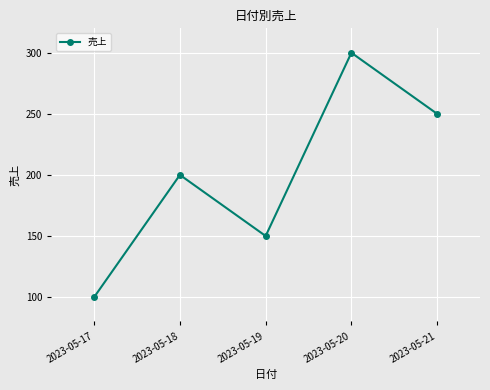

The value at 2023-05-17 is 164. True or false?

False